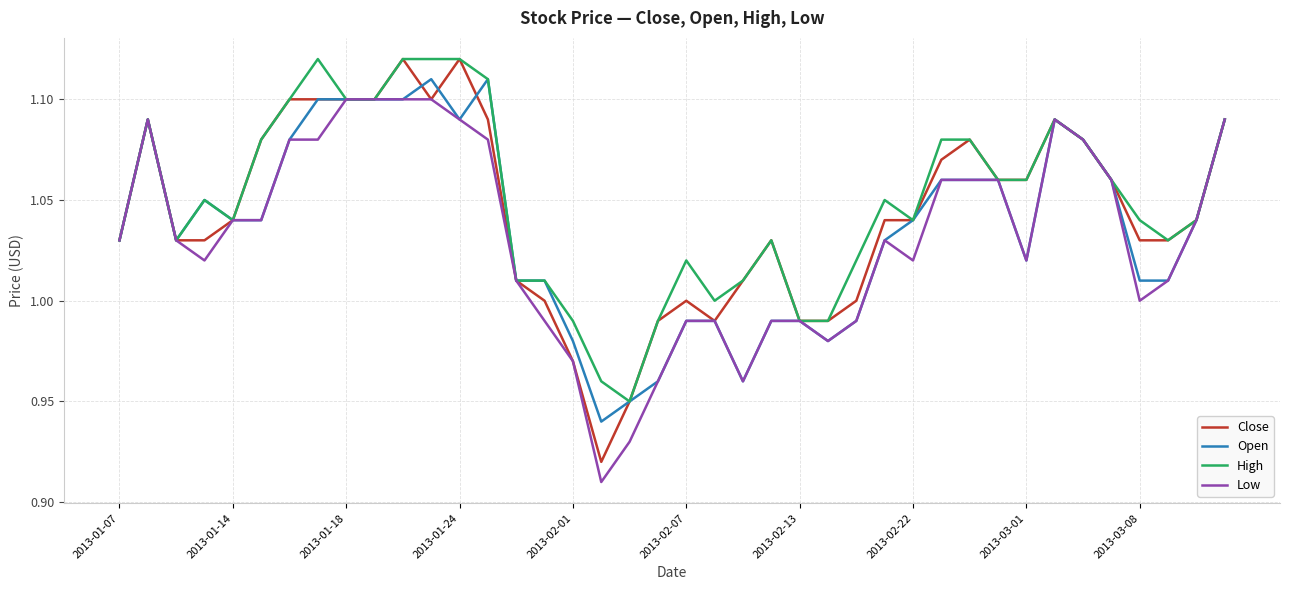

Does the chart have visible grid lines?

Yes